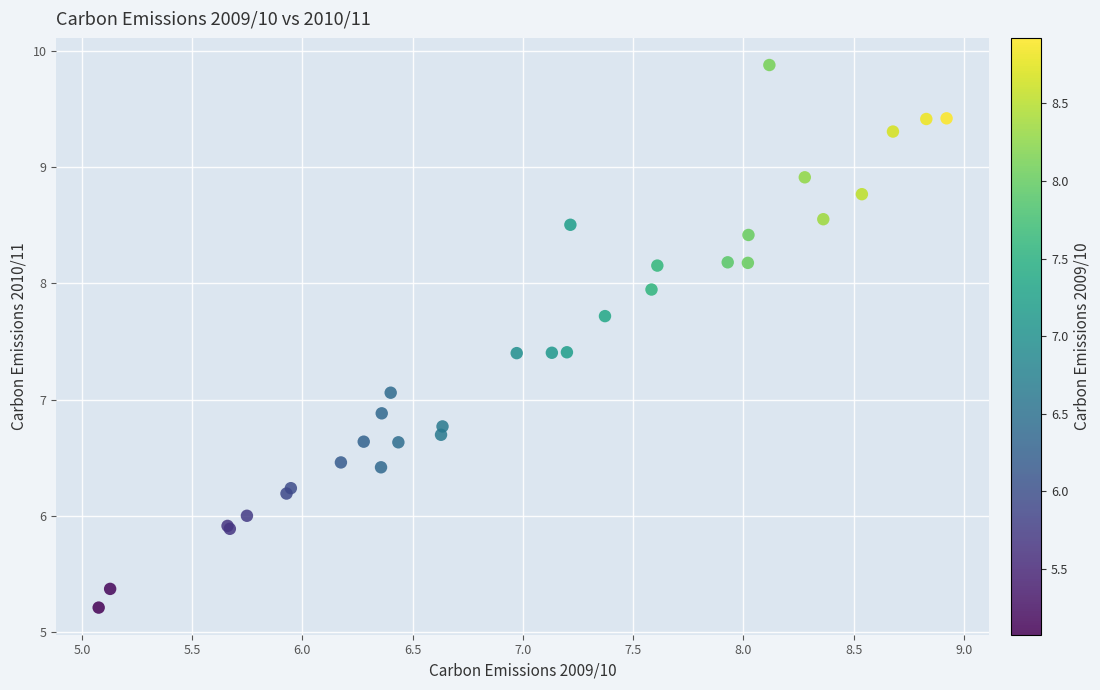

What Y value in the scatter plot is closest to 7?

7.1